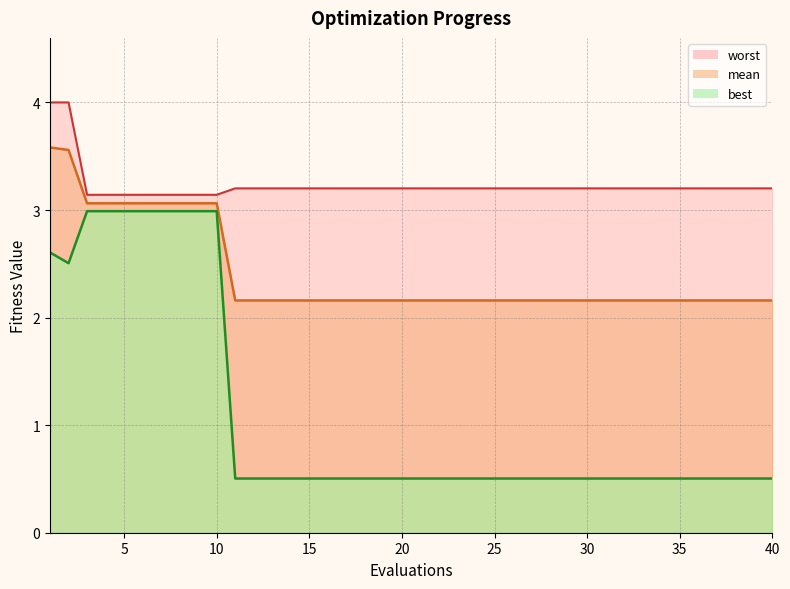

Rank the series by their average value, from highest to lowest.

worst, mean, best